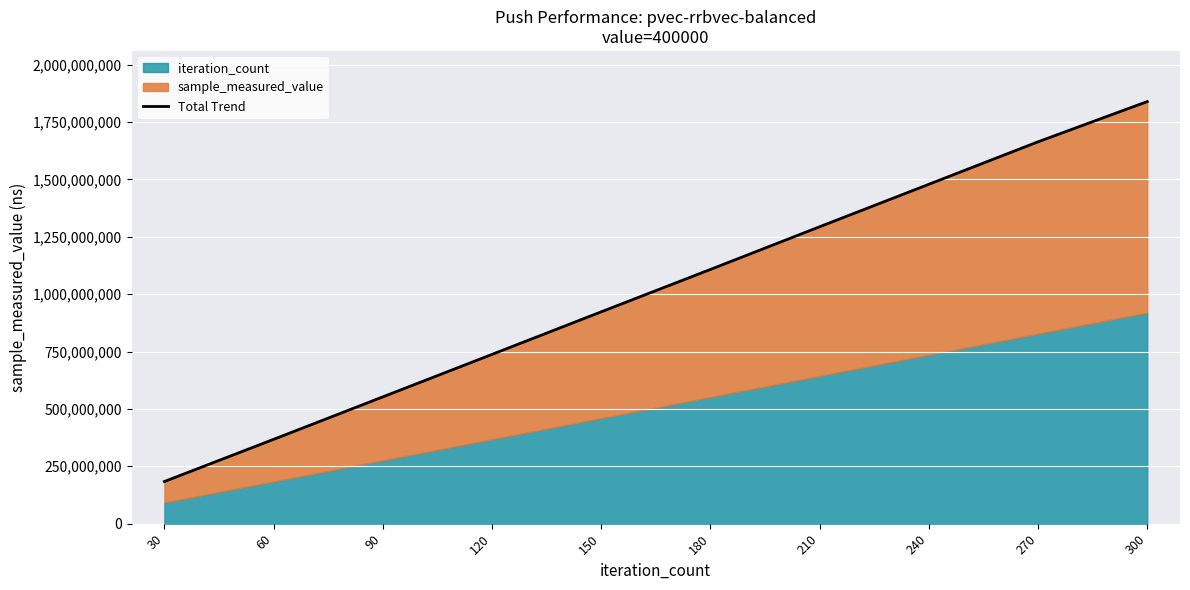

The chart shows a value of 800720374.4 at 240. True or false?

False